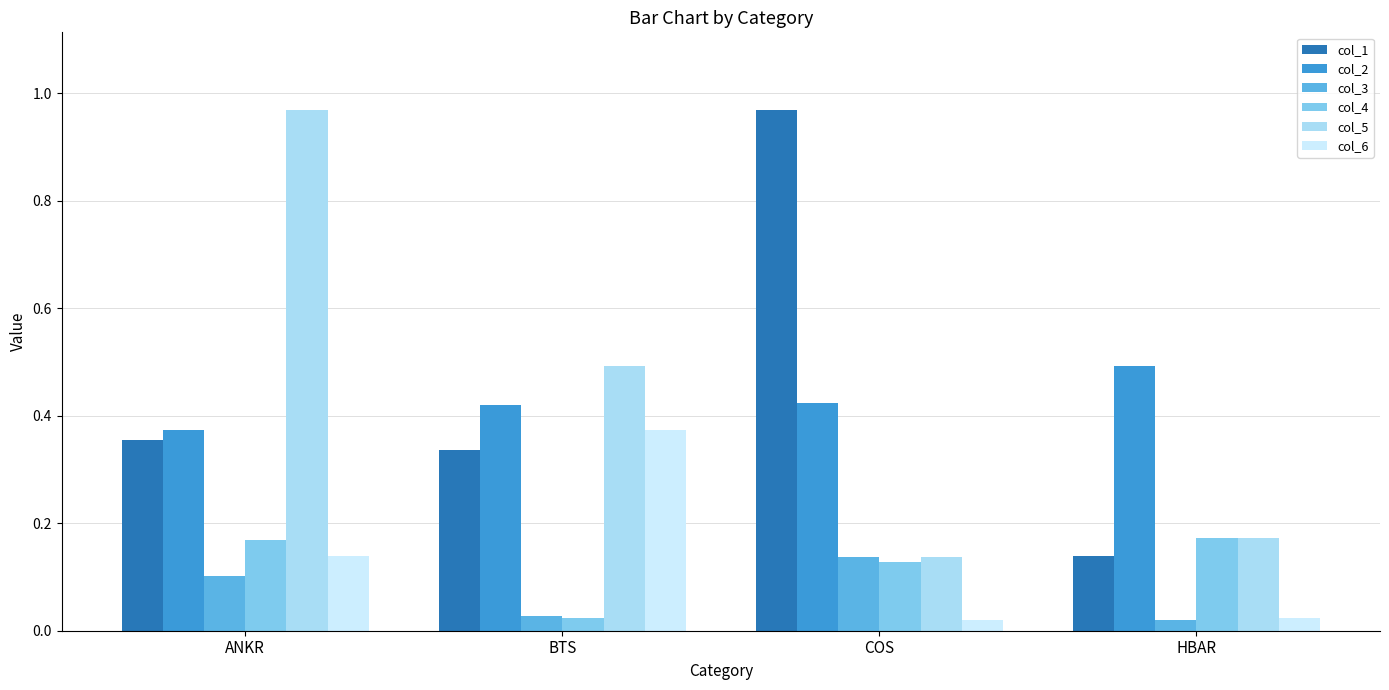

What is the difference between the highest and lowest values at ANKR?

0.9